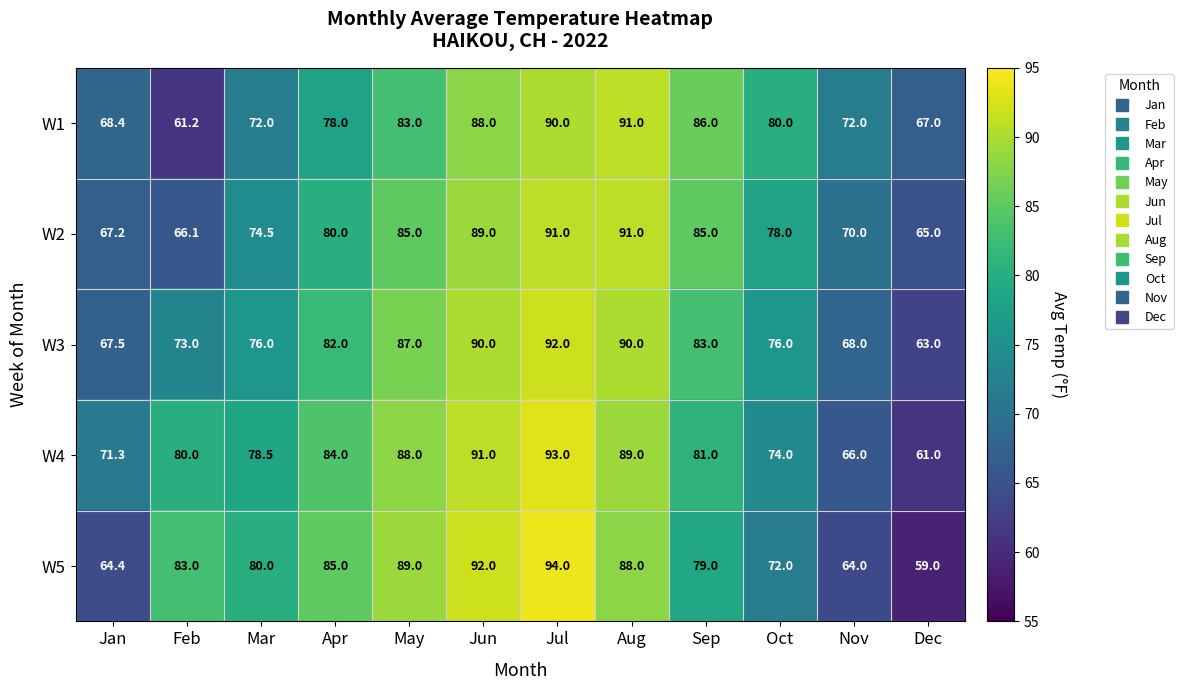

Rank the categories by W4 value from highest to lowest.

Jul, Jun, Aug, May, Apr, Sep, Feb, Mar, Oct, Jan, Nov, Dec